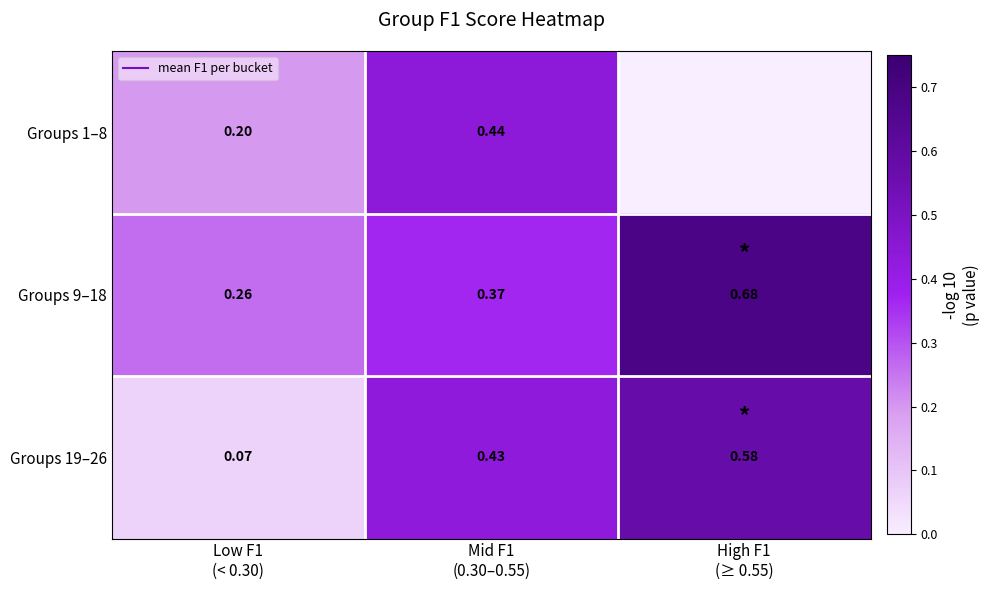

At how many categories does at least one series exceed 0?

3